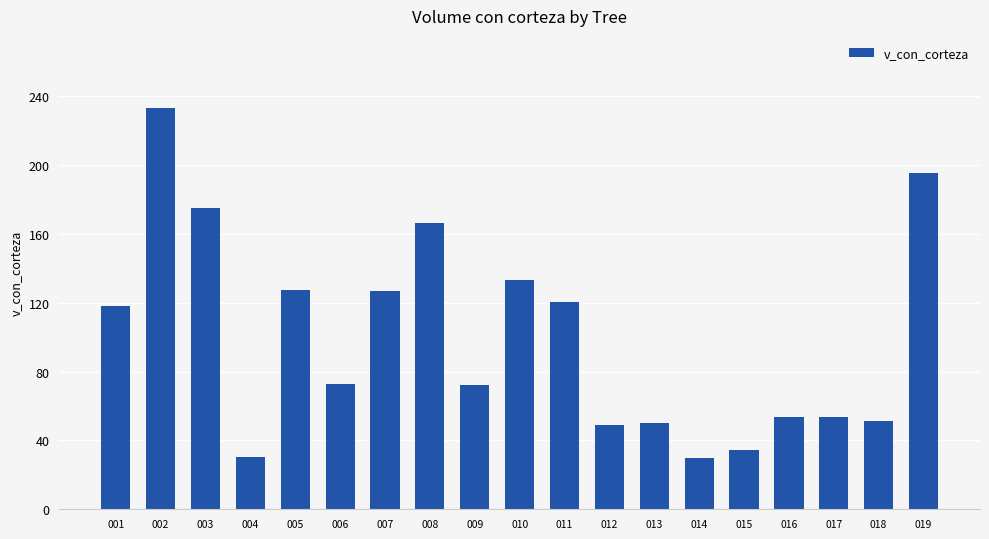

What is the ratio of the value at 001 to the value at 018?

2.3